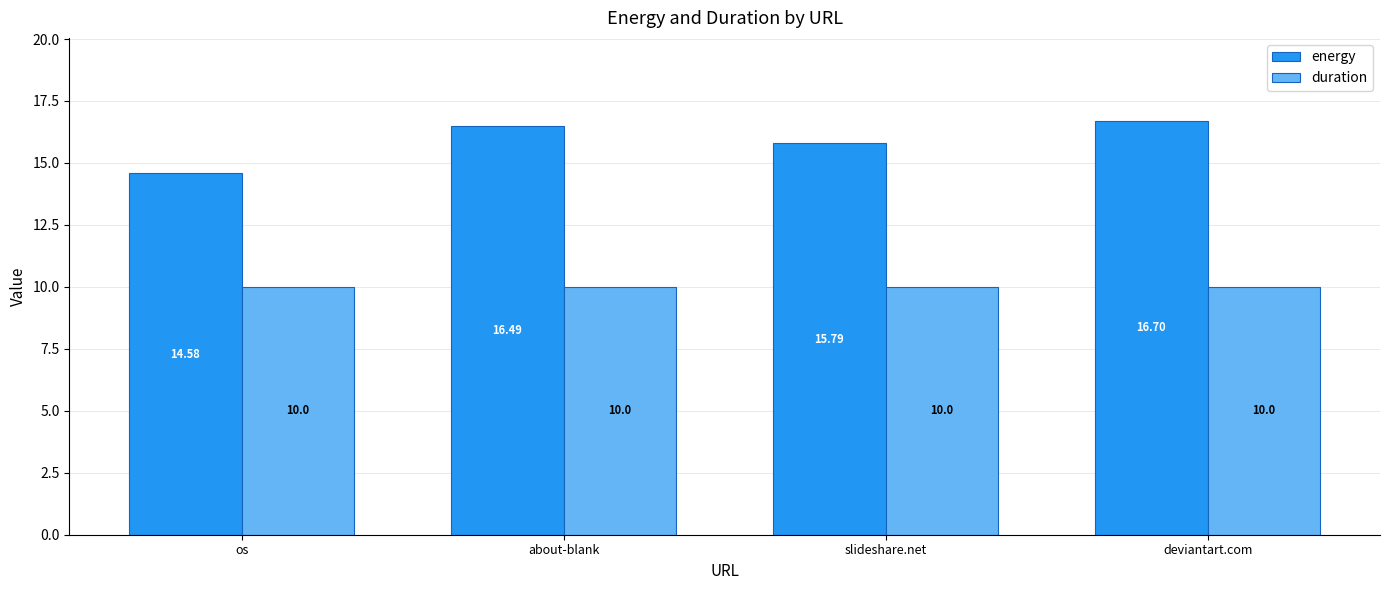

At which label does energy first exceed 16?

about-blank